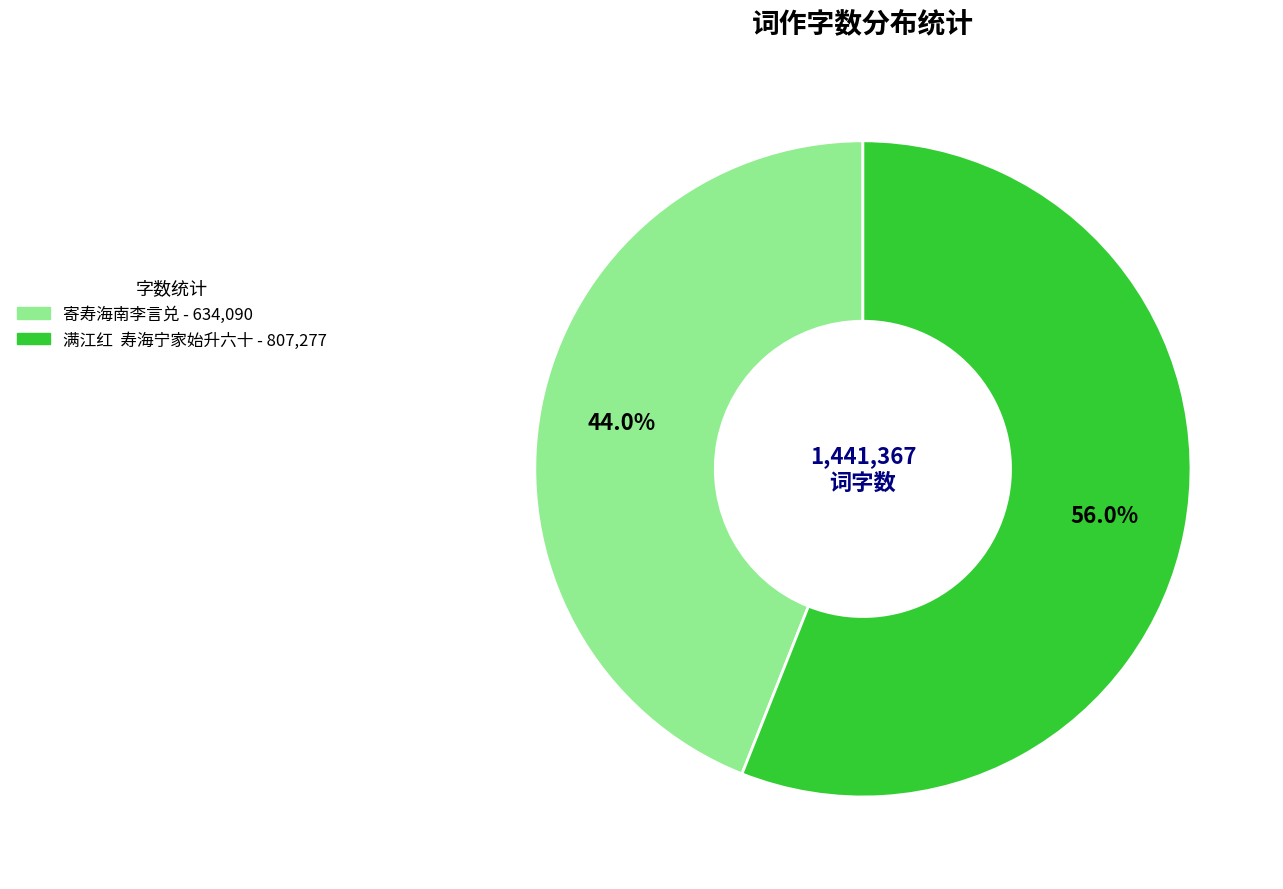

Does 满江红 寿海宁家始升六十 represent more than half of the total?

Yes